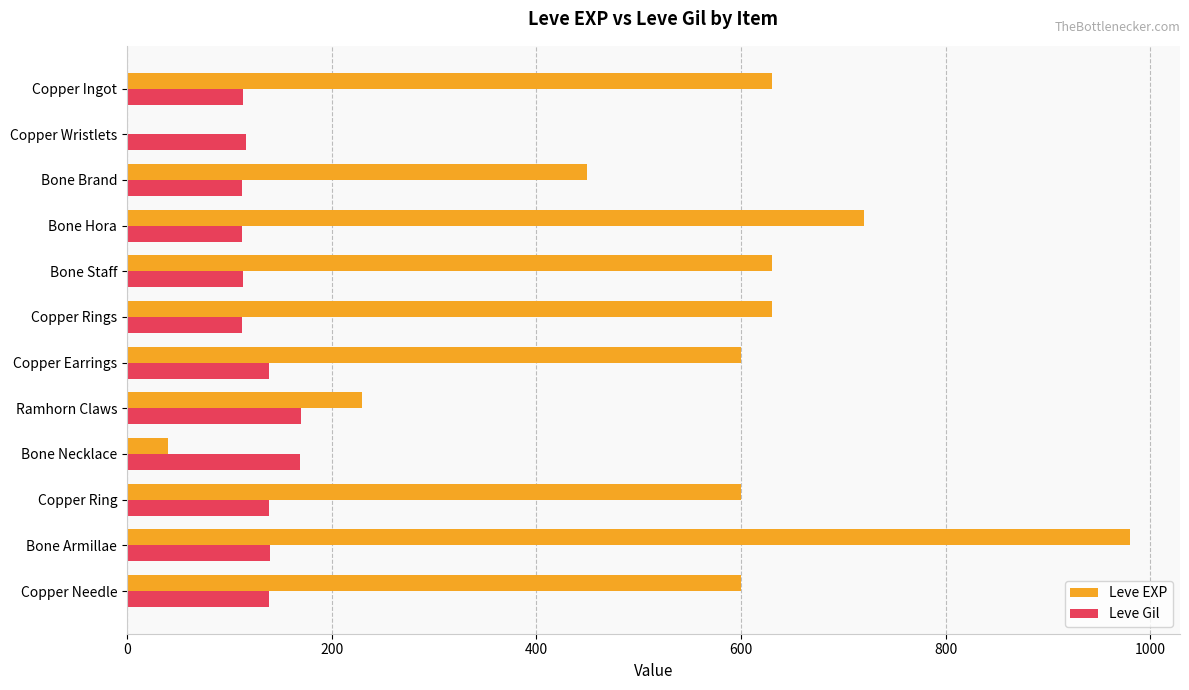

Count the number of data series in this chart.

2